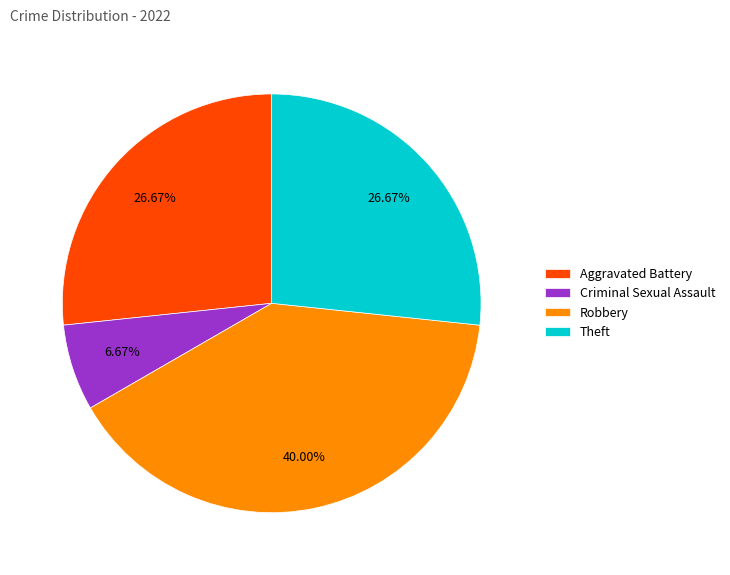

Do Criminal Sexual Assault and Theft together represent more than half of the pie?

No